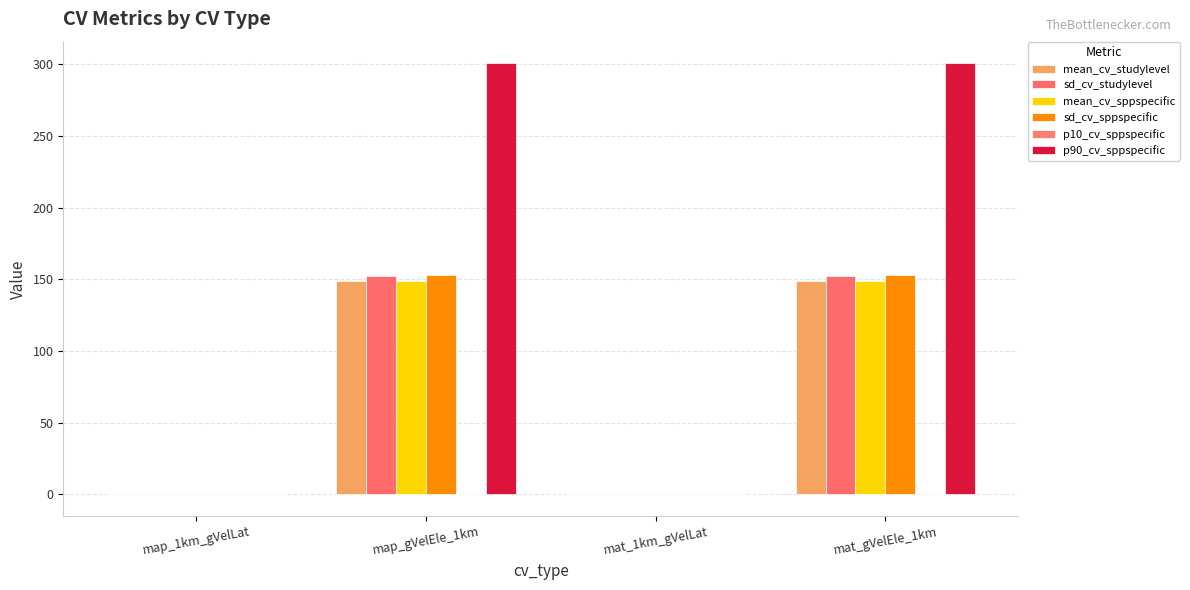

Where is sd_cv_sppspecific nearest to the value 76?

map_1km_gVelLat